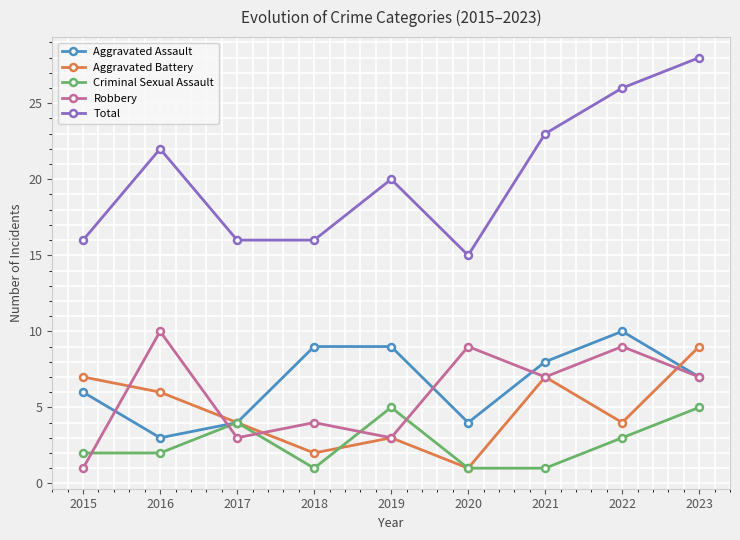

How many lines are shown in the chart?

5